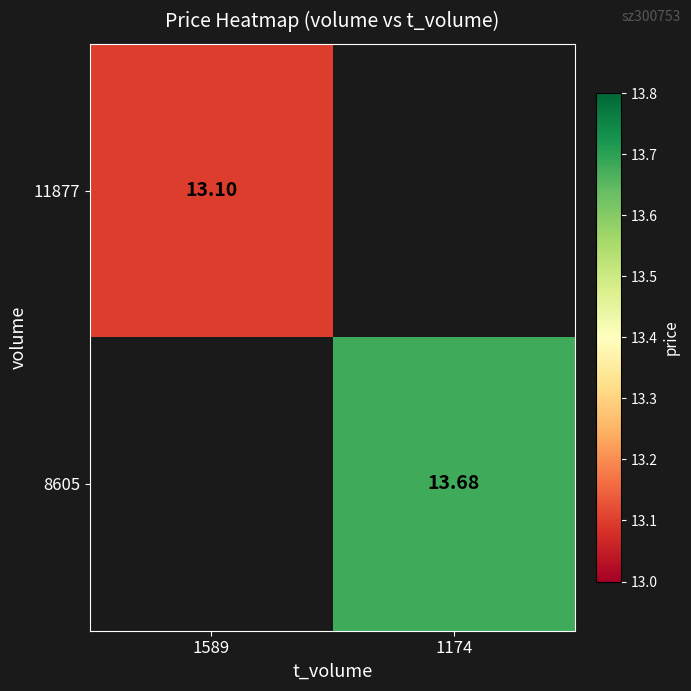

What is the maximum value shown in the chart?

13.7